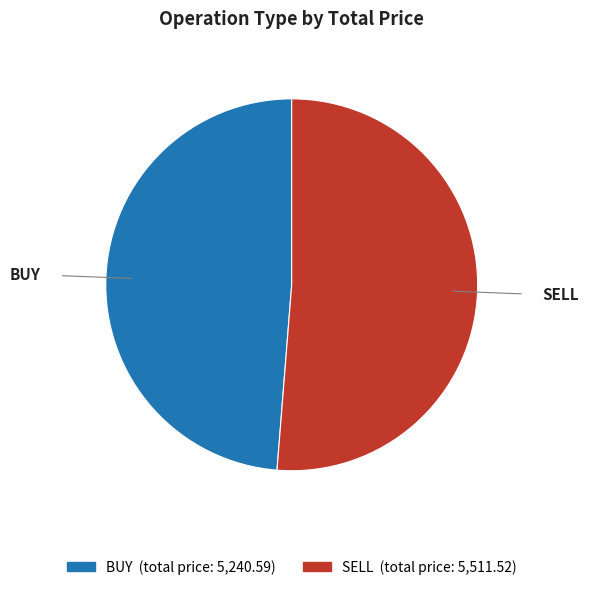

What is the majority slice?

SELL